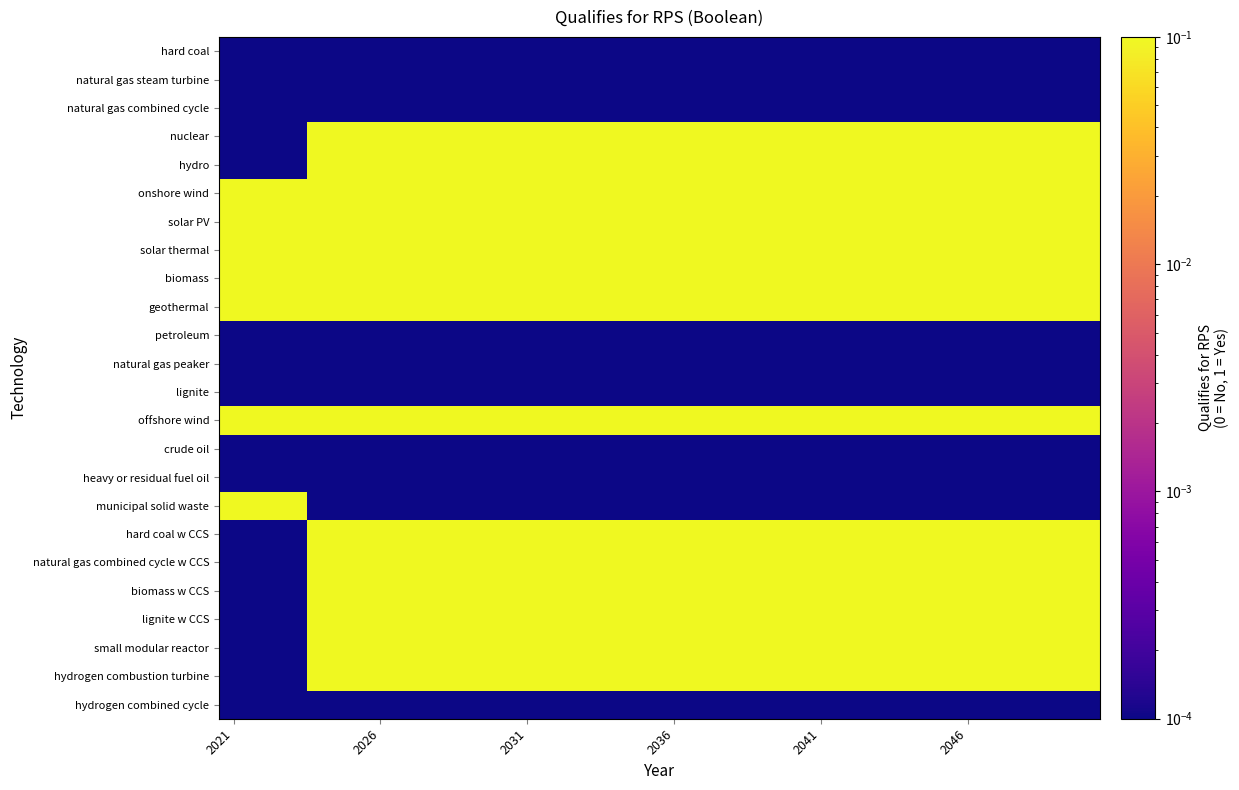

At how many categories does at least one series exceed 0?

30